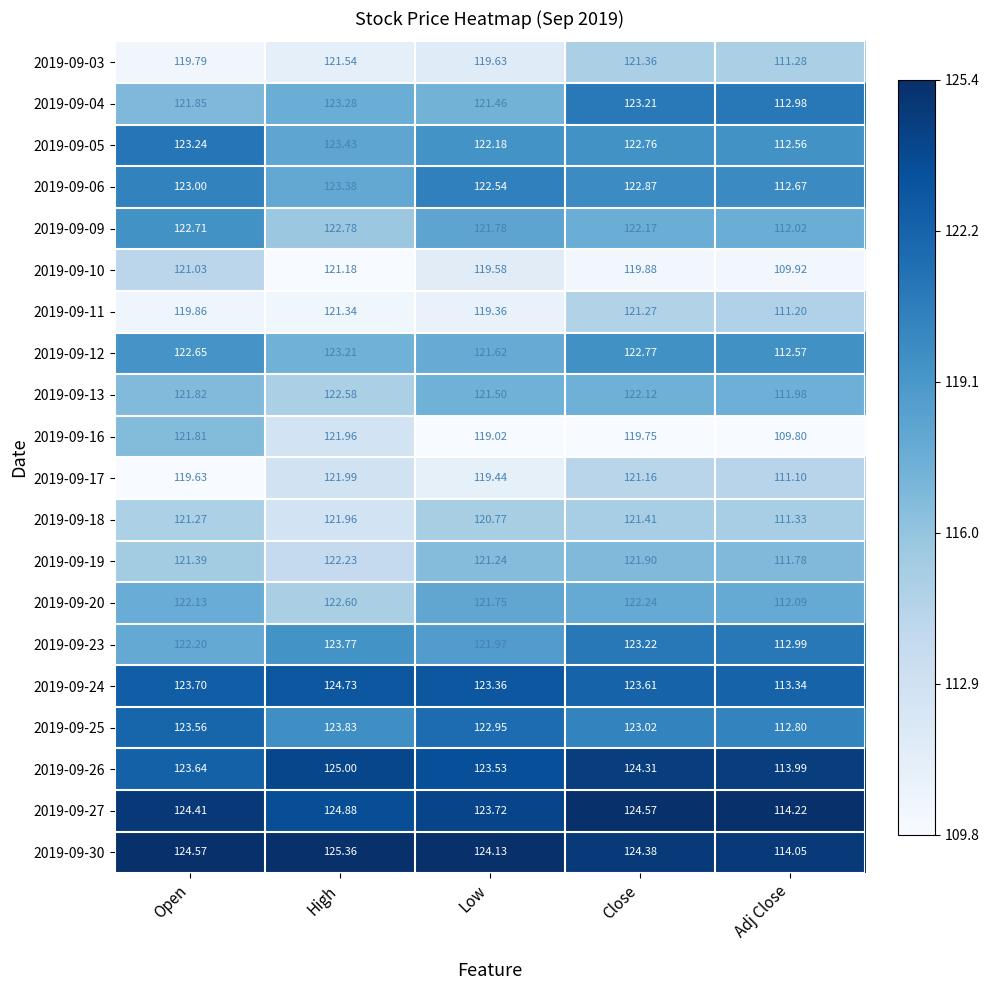

How many values in the 2019-09-17 series are below 119?

1